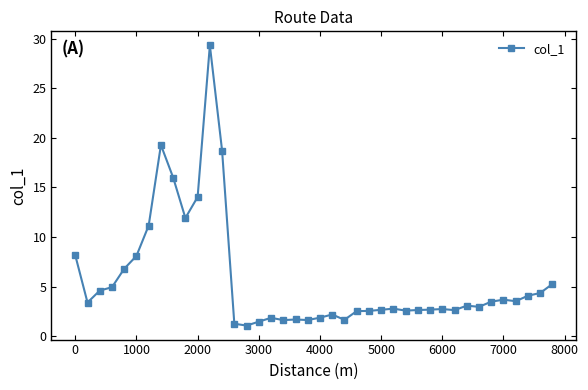

What is the maximum value shown in the chart?

29.3